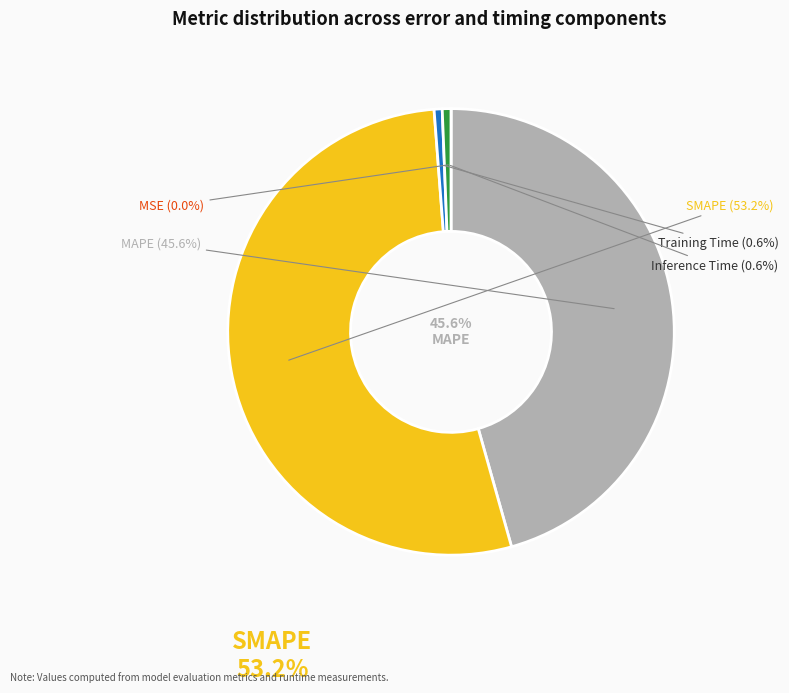

Rank the categories by value from highest to lowest.

SMAPE, MAPE, Inference Time, Training Time, MSE